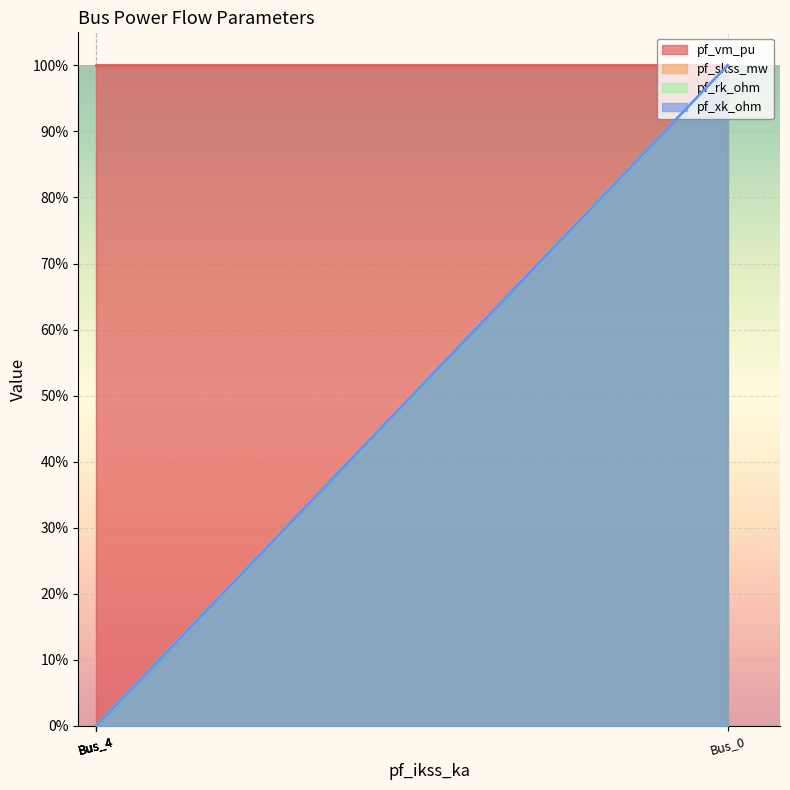

What is the sum of the pf_vm_pu values at Bus_0 and Bus_4?

1.0